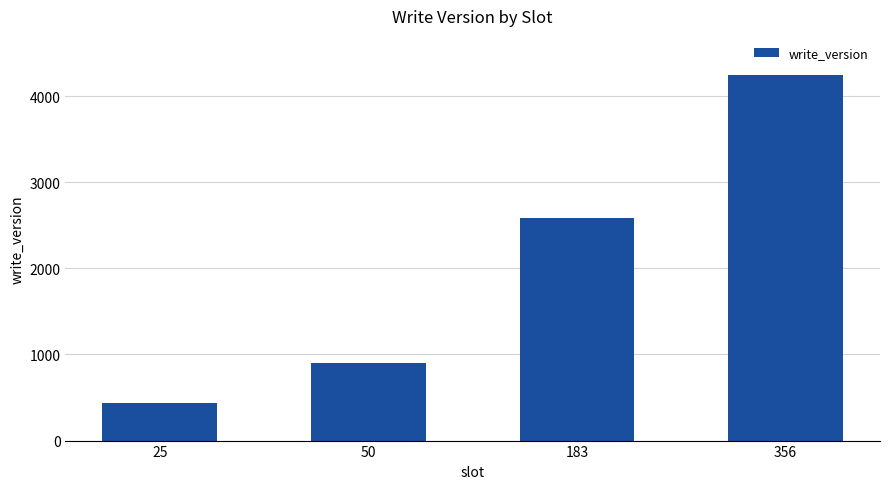

At which label is the value closest to 2340?

183